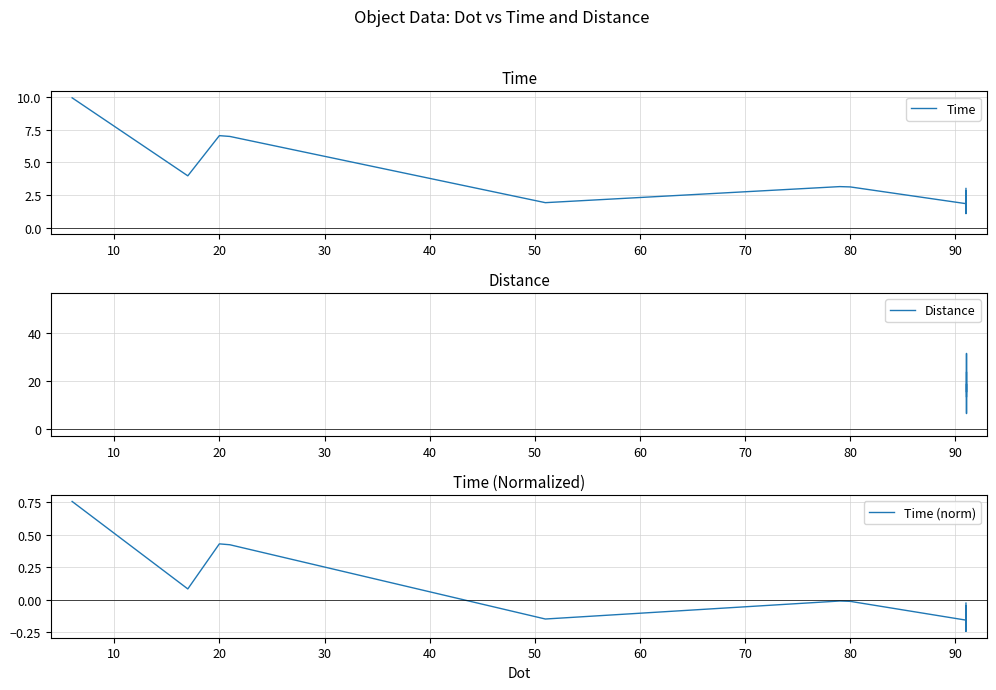

How many values in the Distance series are below 28?

7